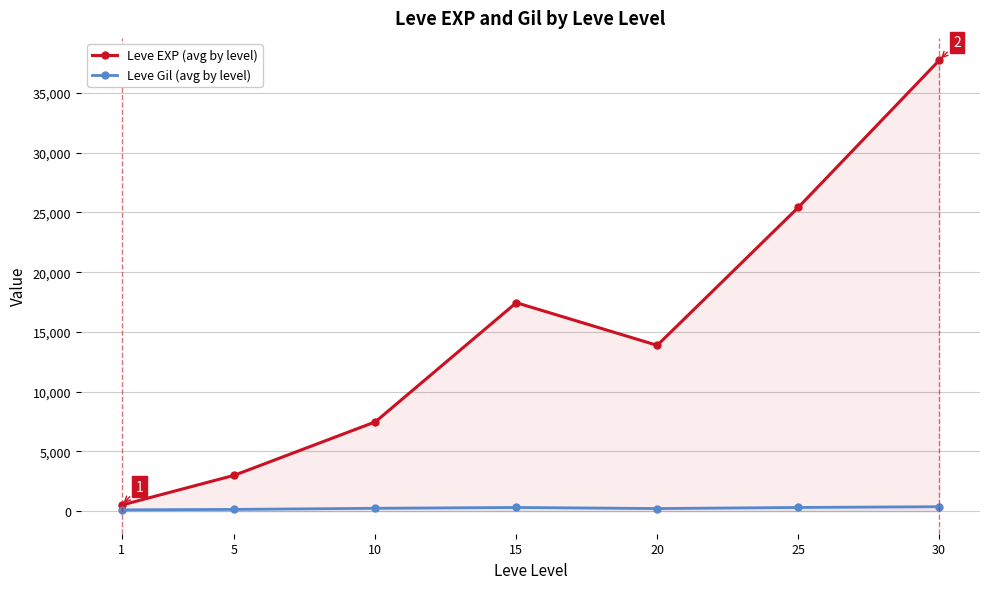

Which series changed the most between 1 and 10?

Leve EXP (avg by level)